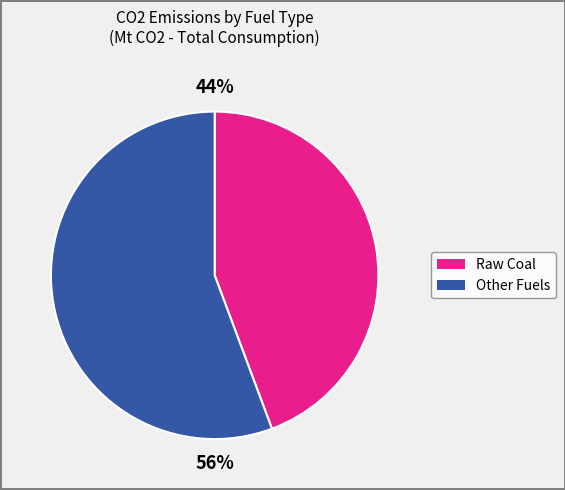

Is there a majority slice in this chart?

Yes